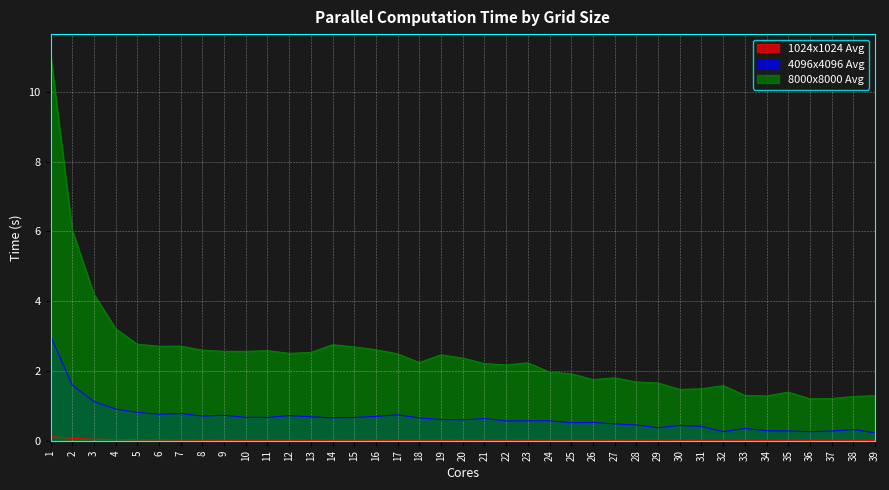

Rank the series by their average value, from highest to lowest.

8000x8000 Avg, 4096x4096 Avg, 1024x1024 Avg